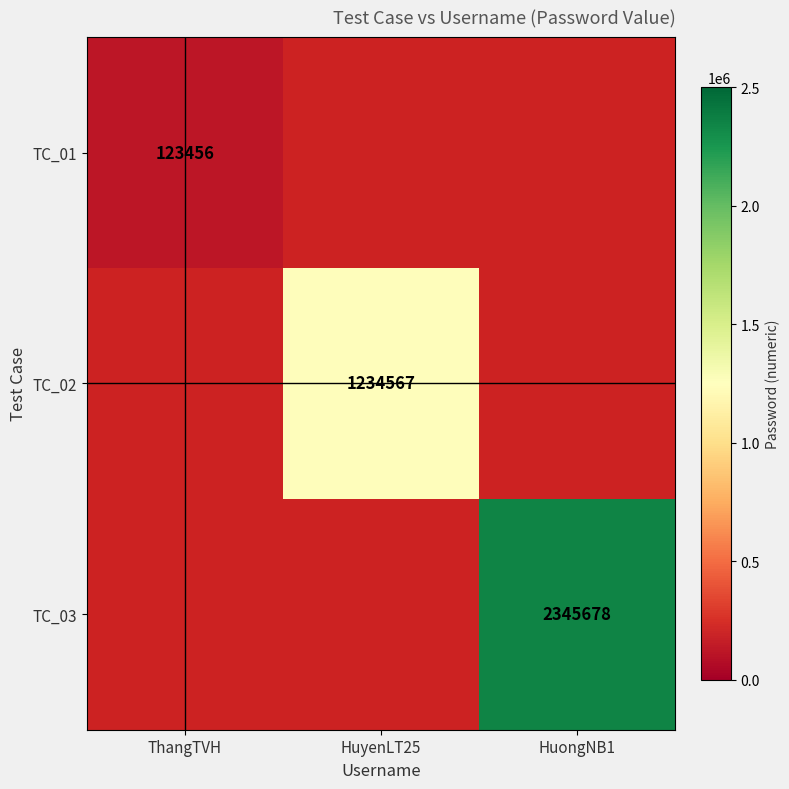

The TC_03 series shows 2345678 at HuongNB1. True or false?

True